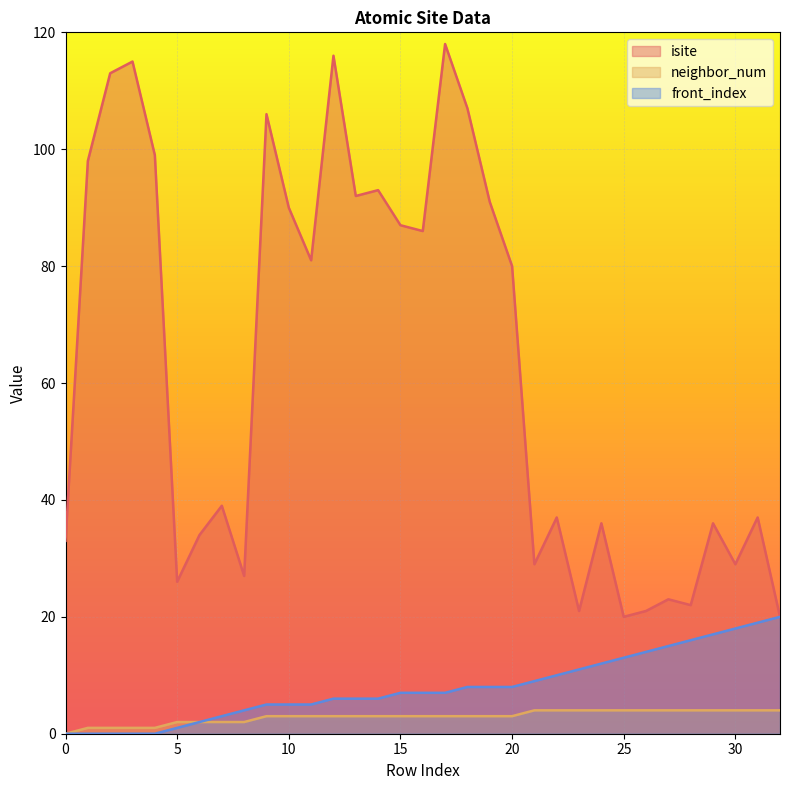

How many positive values does the neighbor_num series have?

32